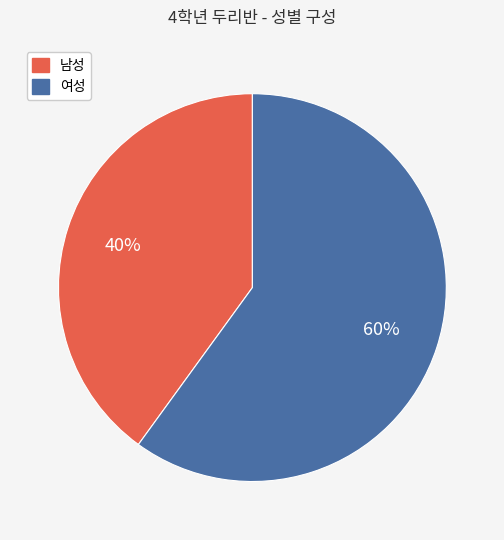

Which slice represents more than half of the pie?

여성